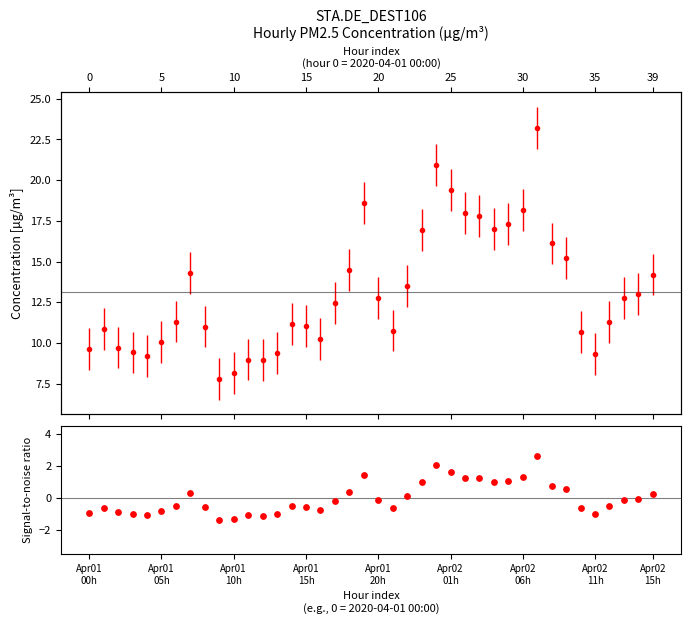

What is the change in value from 10 to 12?

+0.2